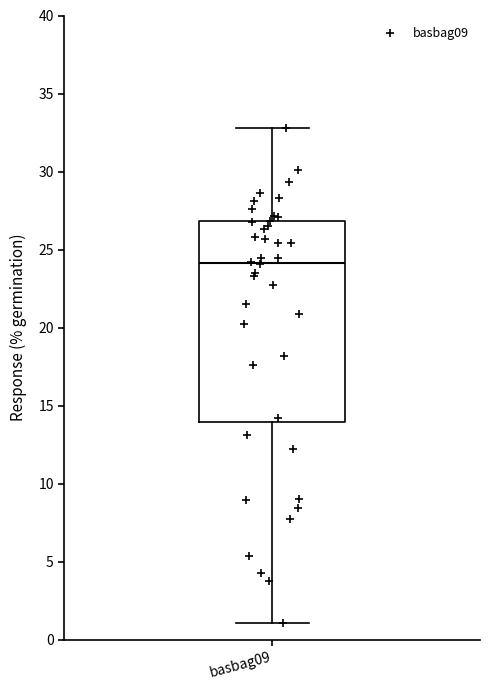

Transcribe this box plot: give where the median line is, the range the box spans, and where the two whiskers end, as read against the y-axis. The values are not printed on the chart, so give them approximately, as read against the axis.

median 24, box 14 to 27, whiskers 1 to 33